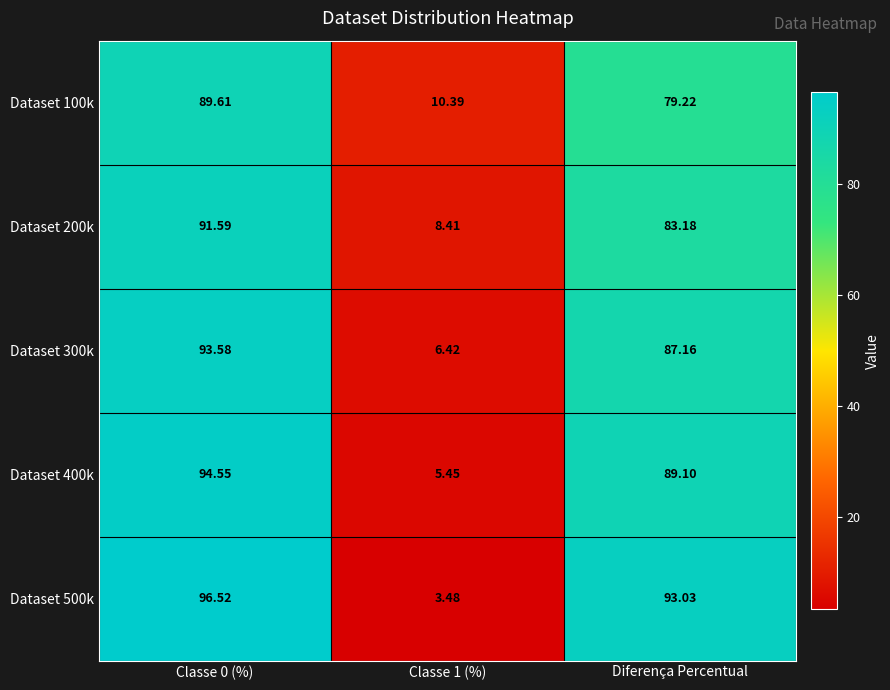

At which label is Dataset 400k closest to 50?

Diferença Percentual